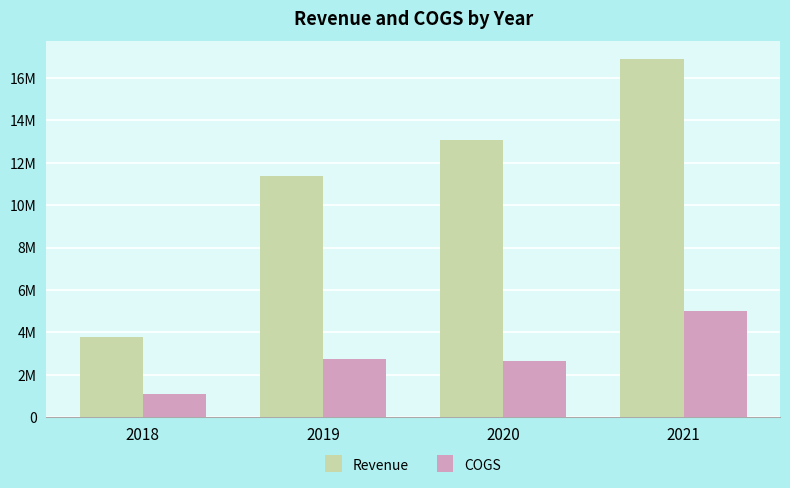

Which series has the widest spread of values?

Revenue